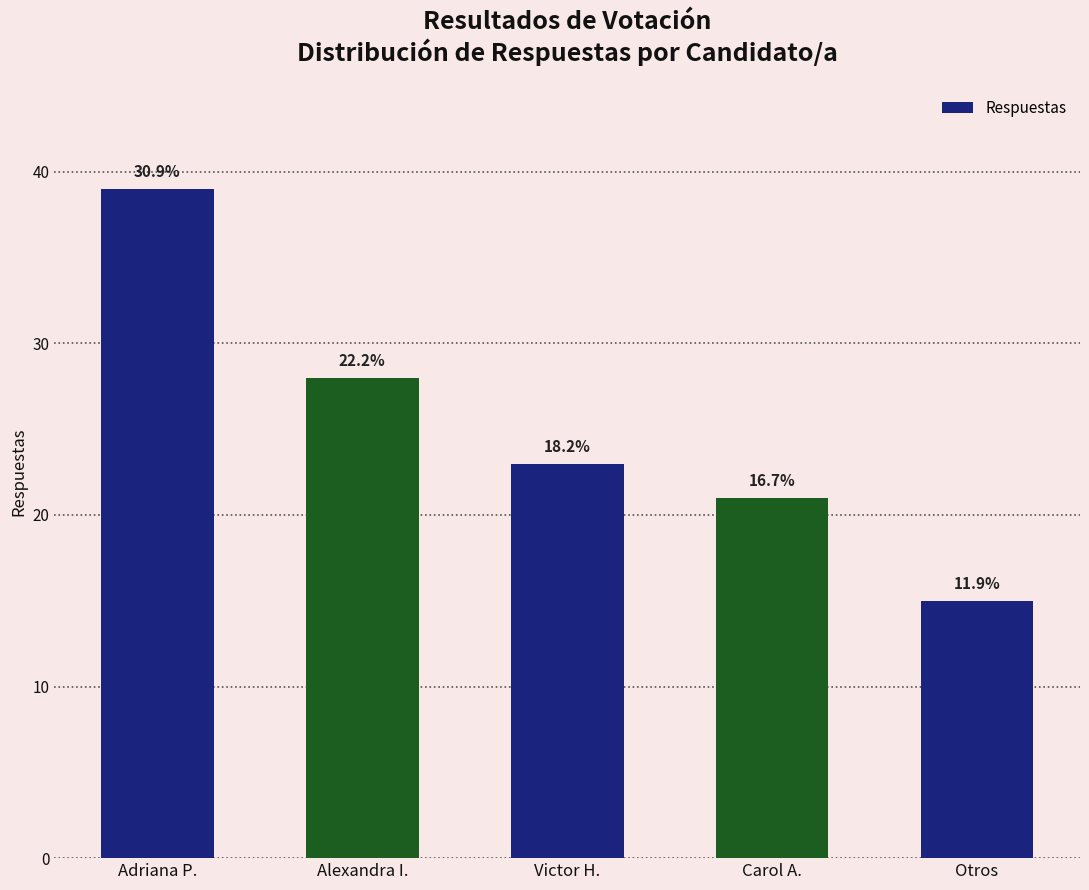

What value does the data have at Victor H.?

23